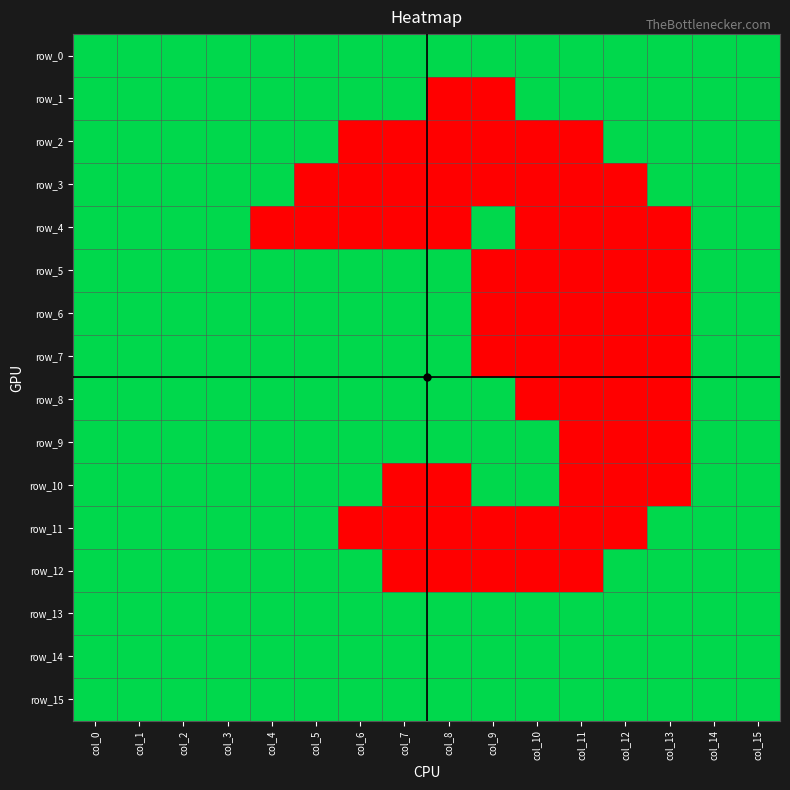

Reading left to right, list all the values displayed in this chart.

row_0: col_0=1	col_1=1	col_2=1	col_3=1	col_4=1	col_5=1	col_6=1	col_7=1	col_8=1	col_9=1	col_10=1	col_11=1	col_12=1	col_13=1	col_14=1	col_15=1
row_1: col_0=1	col_1=1	col_2=1	col_3=1	col_4=1	col_5=1	col_6=1	col_7=1	col_8=0	col_9=0	col_10=1	col_11=1	col_12=1	col_13=1	col_14=1	col_15=1
row_2: col_0=1	col_1=1	col_2=1	col_3=1	col_4=1	col_5=1	col_6=0	col_7=0	col_8=0	col_9=0	col_10=0	col_11=0	col_12=1	col_13=1	col_14=1	col_15=1
row_3: col_0=1	col_1=1	col_2=1	col_3=1	col_4=1	col_5=0	col_6=0	col_7=0	col_8=0	col_9=0	col_10=0	col_11=0	col_12=0	col_13=1	col_14=1	col_15=1
row_4: col_0=1	col_1=1	col_2=1	col_3=1	col_4=0	col_5=0	col_6=0	col_7=0	col_8=0	col_9=1	col_10=0	col_11=0	col_12=0	col_13=0	col_14=1	col_15=1
row_5: col_0=1	col_1=1	col_2=1	col_3=1	col_4=1	col_5=1	col_6=1	col_7=1	col_8=1	col_9=0	col_10=0	col_11=0	col_12=0	col_13=0	col_14=1	col_15=1
row_6: col_0=1	col_1=1	col_2=1	col_3=1	col_4=1	col_5=1	col_6=1	col_7=1	col_8=1	col_9=0	col_10=0	col_11=0	col_12=0	col_13=0	col_14=1	col_15=1
row_7: col_0=1	col_1=1	col_2=1	col_3=1	col_4=1	col_5=1	col_6=1	col_7=1	col_8=1	col_9=0	col_10=0	col_11=0	col_12=0	col_13=0	col_14=1	col_15=1
row_8: col_0=1	col_1=1	col_2=1	col_3=1	col_4=1	col_5=1	col_6=1	col_7=1	col_8=1	col_9=1	col_10=0	col_11=0	col_12=0	col_13=0	col_14=1	col_15=1
row_9: col_0=1	col_1=1	col_2=1	col_3=1	col_4=1	col_5=1	col_6=1	col_7=1	col_8=1	col_9=1	col_10=1	col_11=0	col_12=0	col_13=0	col_14=1	col_15=1
row_10: col_0=1	col_1=1	col_2=1	col_3=1	col_4=1	col_5=1	col_6=1	col_7=0	col_8=0	col_9=1	col_10=1	col_11=0	col_12=0	col_13=0	col_14=1	col_15=1
row_11: col_0=1	col_1=1	col_2=1	col_3=1	col_4=1	col_5=1	col_6=0	col_7=0	col_8=0	col_9=0	col_10=0	col_11=0	col_12=0	col_13=1	col_14=1	col_15=1
row_12: col_0=1	col_1=1	col_2=1	col_3=1	col_4=1	col_5=1	col_6=1	col_7=0	col_8=0	col_9=0	col_10=0	col_11=0	col_12=1	col_13=1	col_14=1	col_15=1
row_13: col_0=1	col_1=1	col_2=1	col_3=1	col_4=1	col_5=1	col_6=1	col_7=1	col_8=1	col_9=1	col_10=1	col_11=1	col_12=1	col_13=1	col_14=1	col_15=1
row_14: col_0=1	col_1=1	col_2=1	col_3=1	col_4=1	col_5=1	col_6=1	col_7=1	col_8=1	col_9=1	col_10=1	col_11=1	col_12=1	col_13=1	col_14=1	col_15=1
row_15: col_0=1	col_1=1	col_2=1	col_3=1	col_4=1	col_5=1	col_6=1	col_7=1	col_8=1	col_9=1	col_10=1	col_11=1	col_12=1	col_13=1	col_14=1	col_15=1